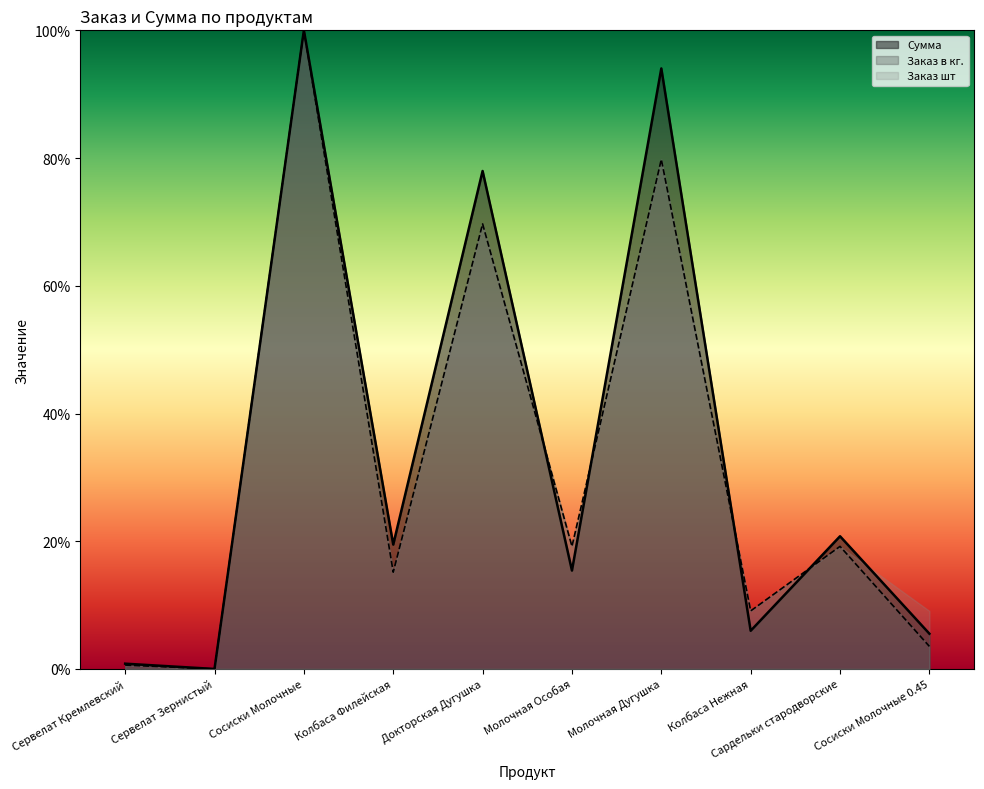

What is the label of the 1st point from the left?

Сервелат Кремлевский